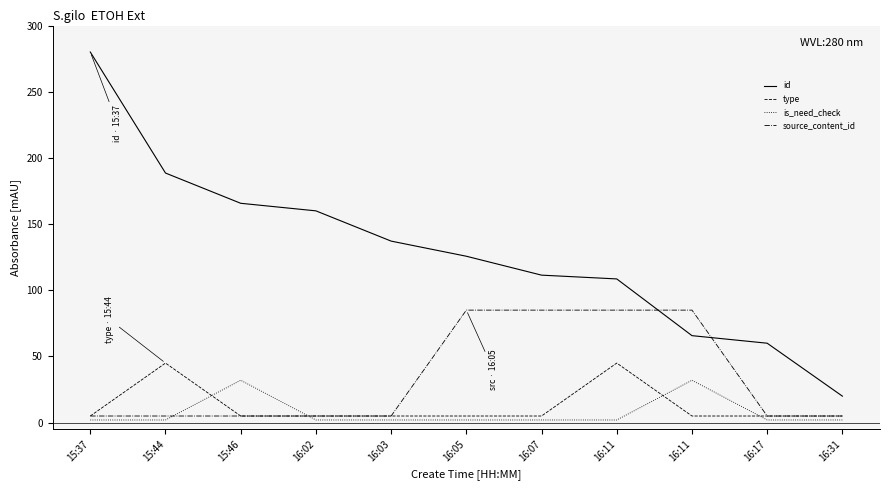

Is this an area chart (filled region under the line)?

No